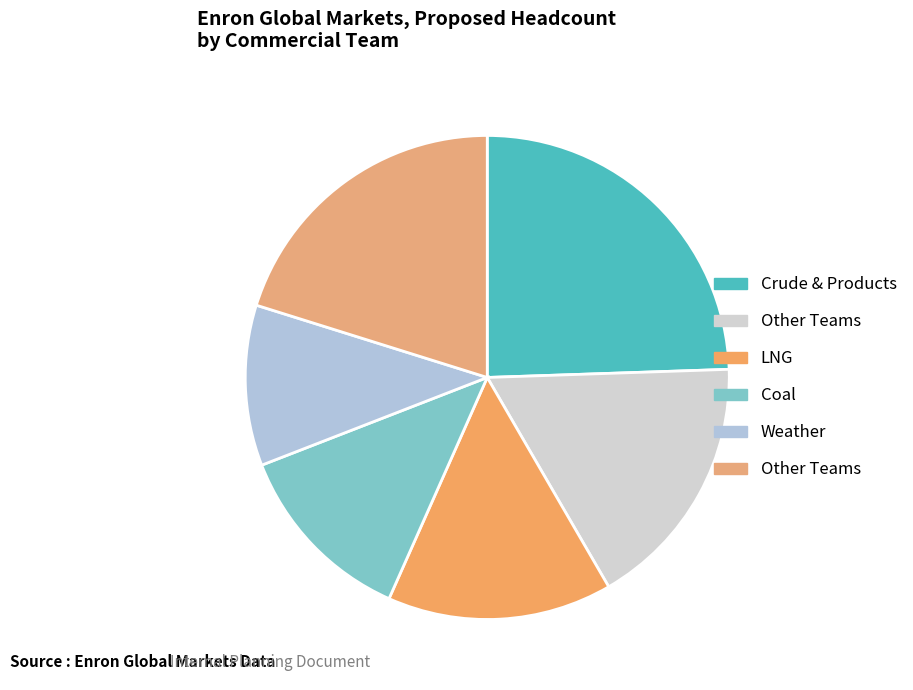

Which category has the biggest portion of the pie?

Crude & Products